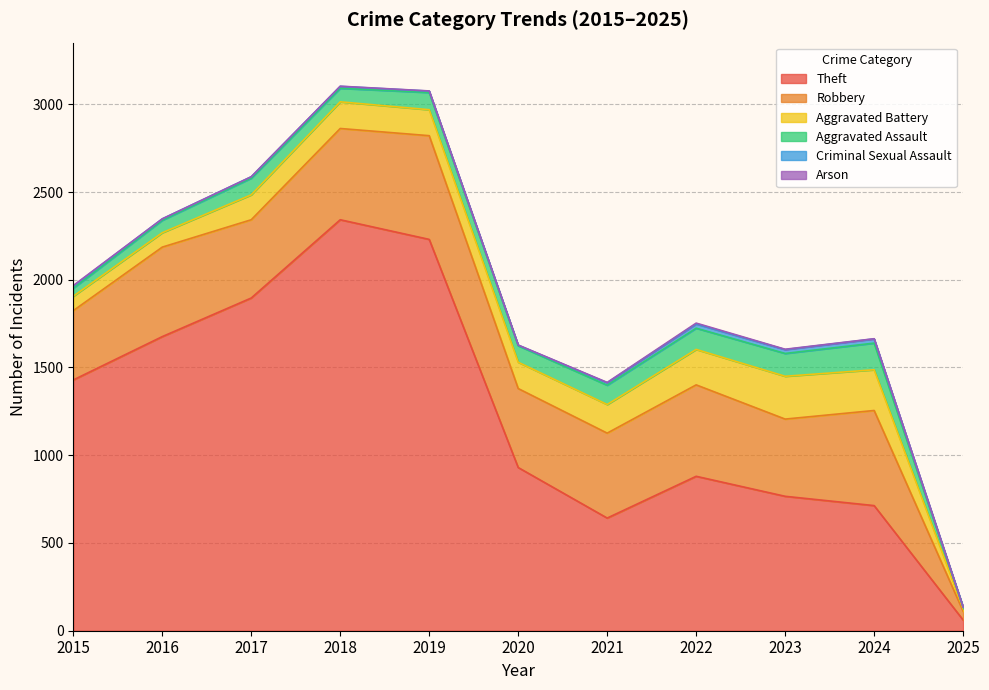

What are all the series names shown in the legend?

Theft, Robbery, Aggravated Battery, Aggravated Assault, Criminal Sexual Assault, Arson